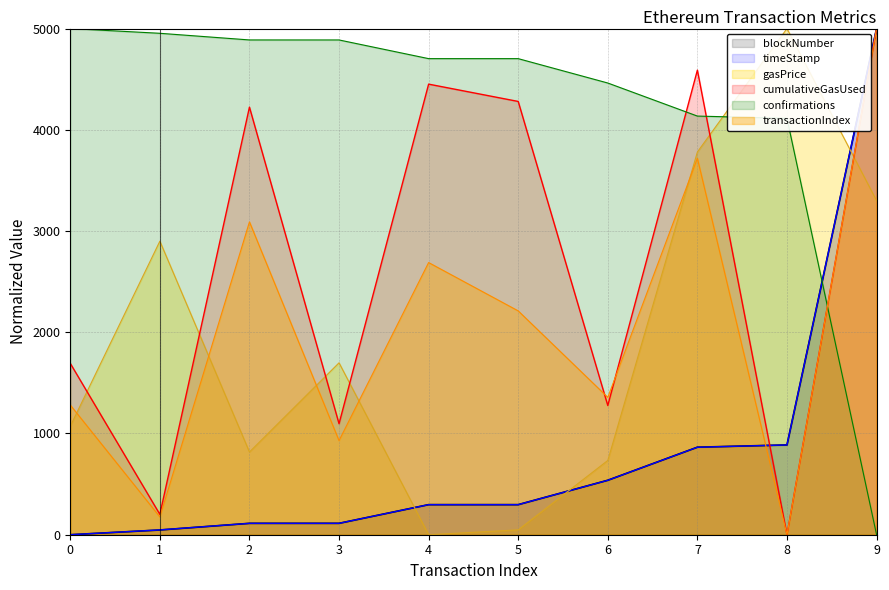

List the labels in order of blockNumber value, smallest first.

9, 8, 7, 6, 5, 4, 3, 2, 1, 0